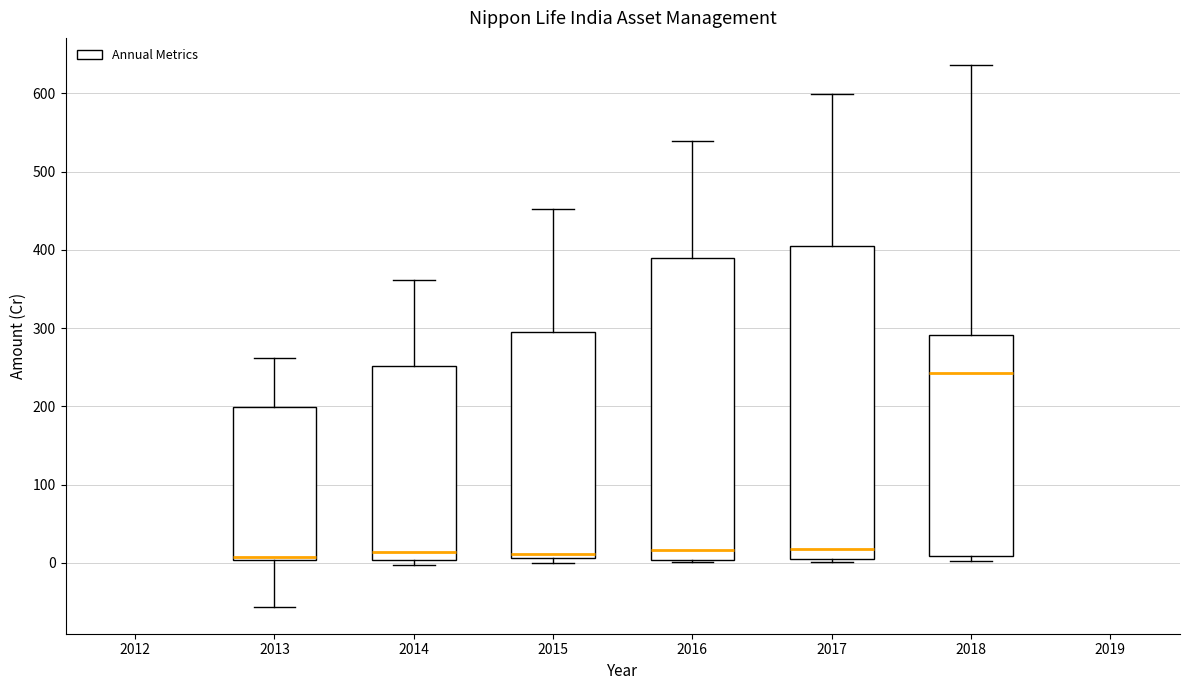

Reading left to right, read every box against the y-axis: the position of its median line, the range the box covers, and the ends of its whiskers. The values are not printed on the chart, so give them approximately, as read against the axis.

2013: median 10, box 0 to 200, whiskers -60 to 260
2014: median 10, box 0 to 250, whiskers 0 (just below the box's lower edge) to 360
2015: median 10 (just above the box's lower edge), box 10 to 300, whiskers 0 to 450
2016: median 20, box 0 to 390, whiskers 0 to 540
2017: median 20, box 0 to 400, whiskers 0 (just below the box's lower edge) to 600
2018: median 240, box 10 to 290, whiskers 0 to 640